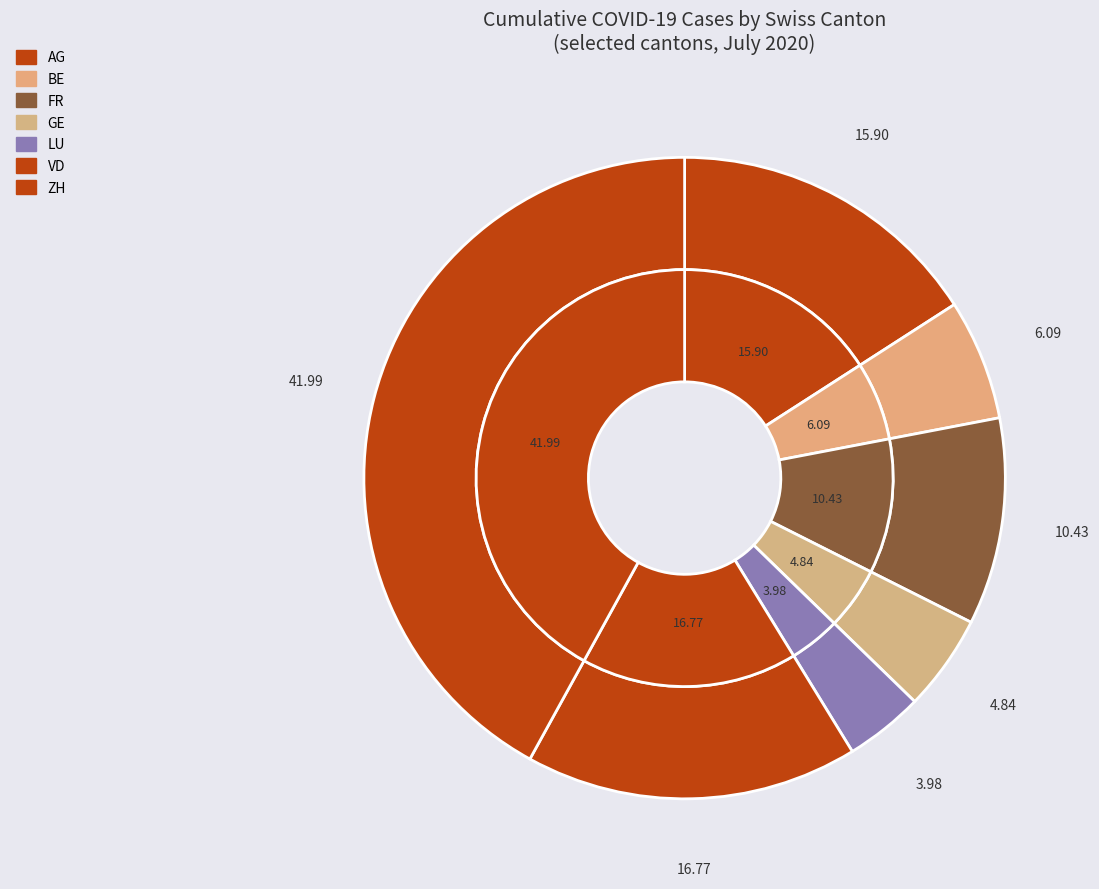

Rank the categories by value from lowest to highest.

LU, GE, BE, FR, AG, VD, ZH